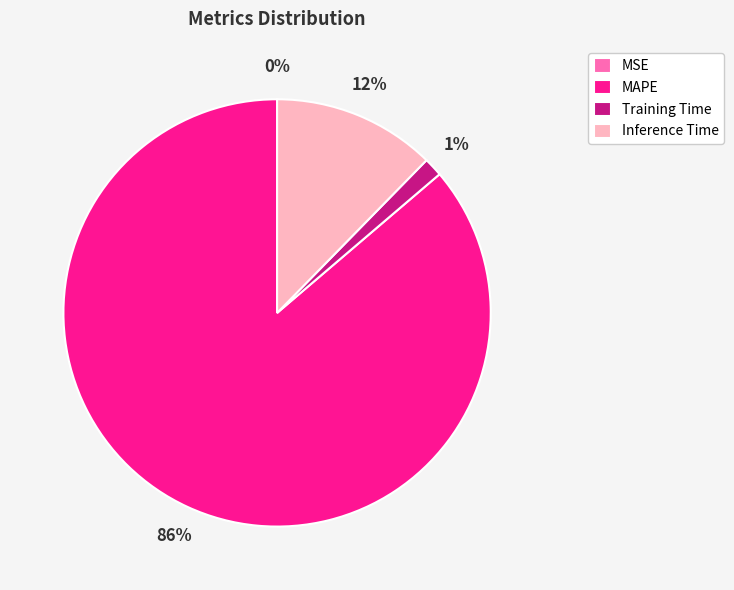

Is it true that Training Time is 11% of the pie?

False